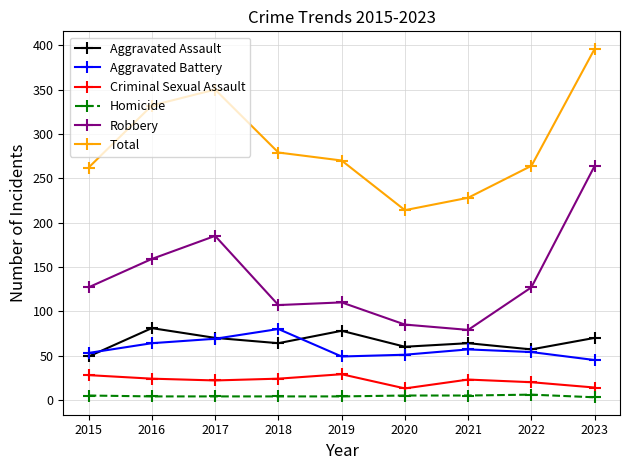

Is the value of Criminal Sexual Assault at 2017 greater than the value of Robbery at 2019?

No